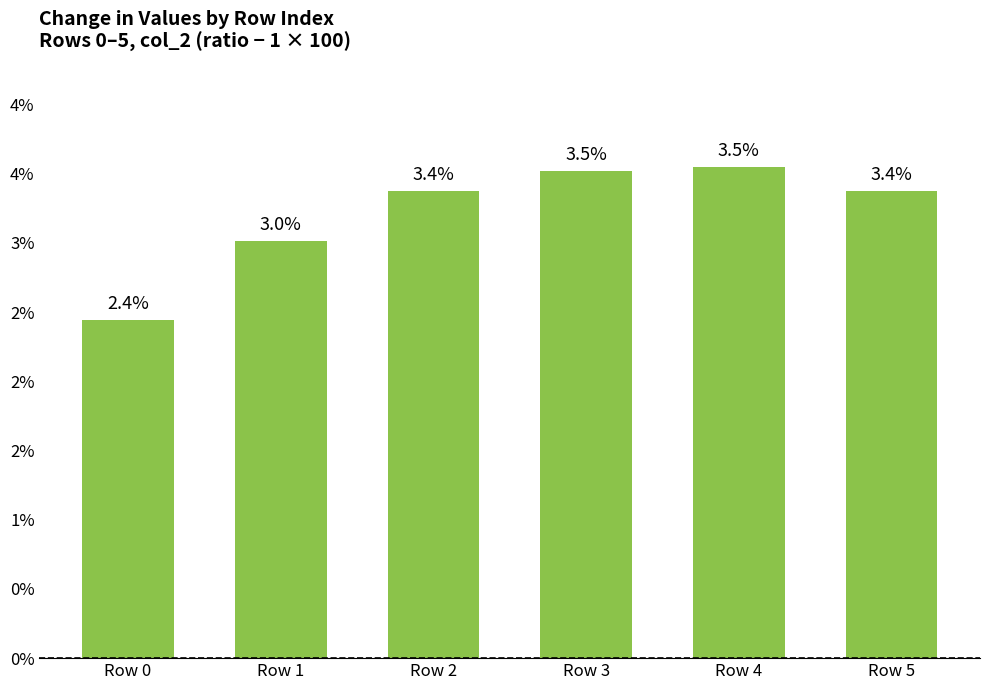

At which category does the chart reach its minimum across all series?

Row 0